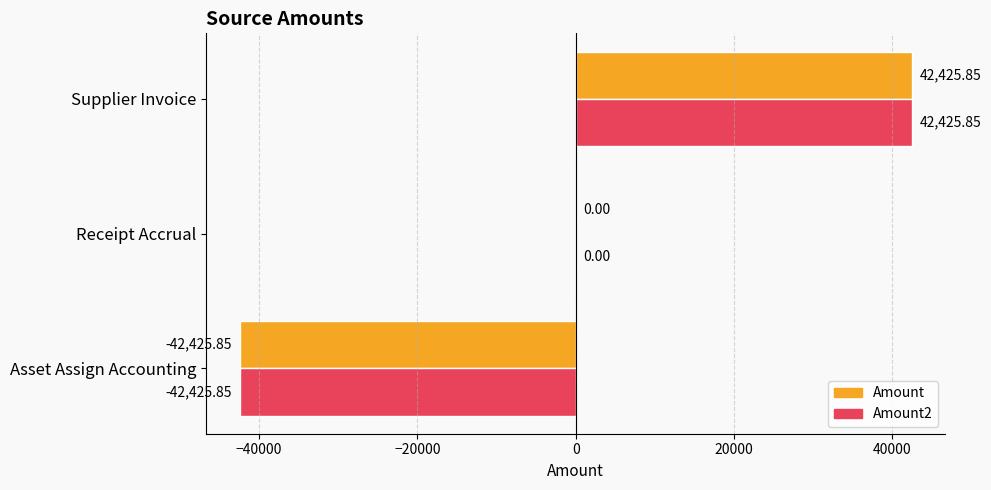

What is the total value across all series at Supplier Invoice?

84851.7